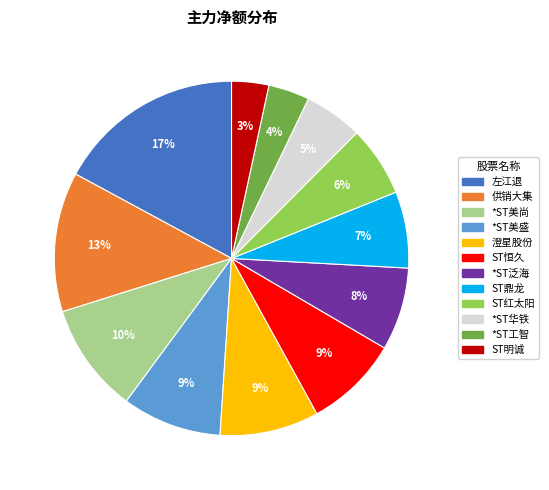

How many segments does this pie chart have?

12